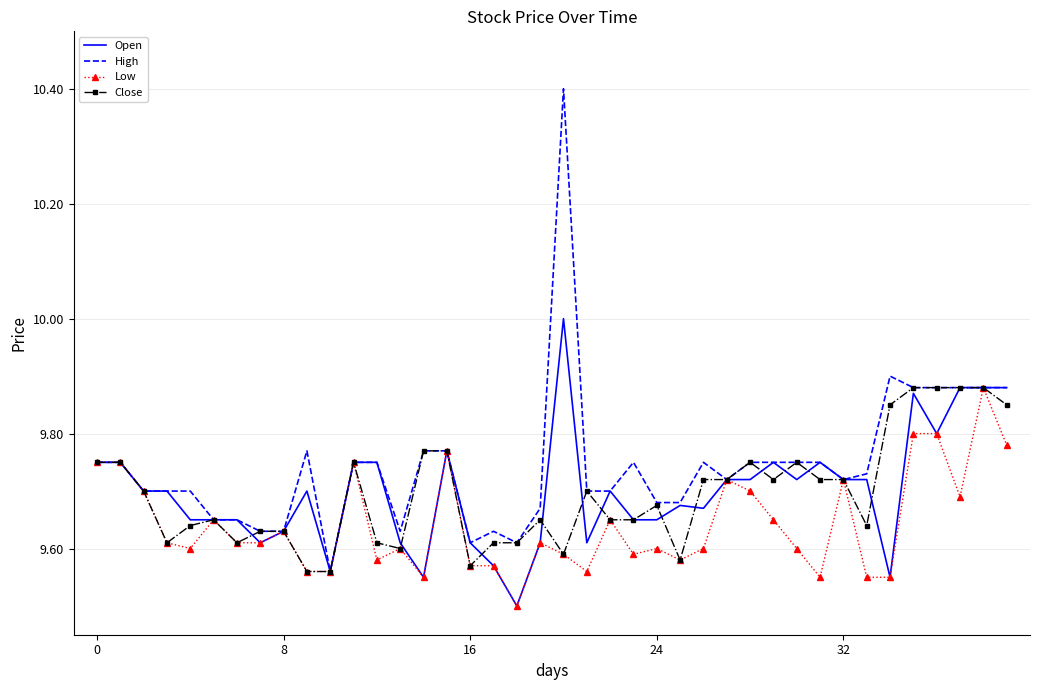

What is the highest value of the Open series?

10.0